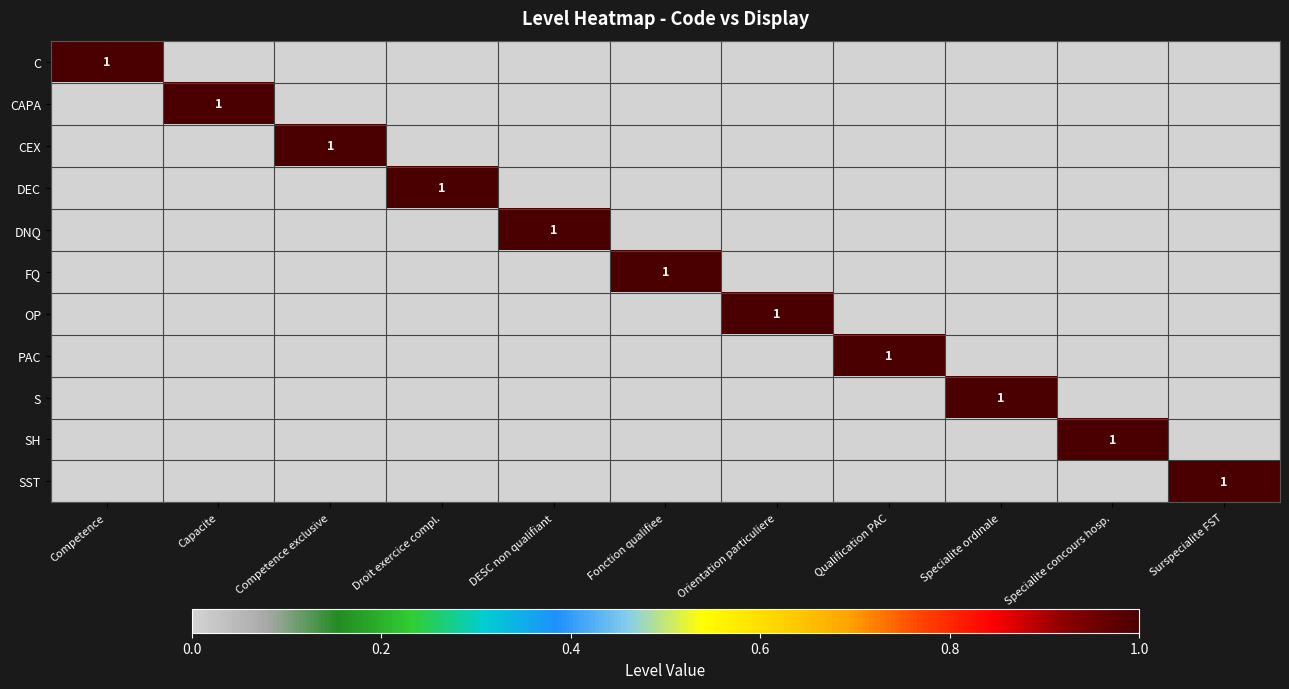

The SH series shows 1 at Specialite concours hosp.. True or false?

True